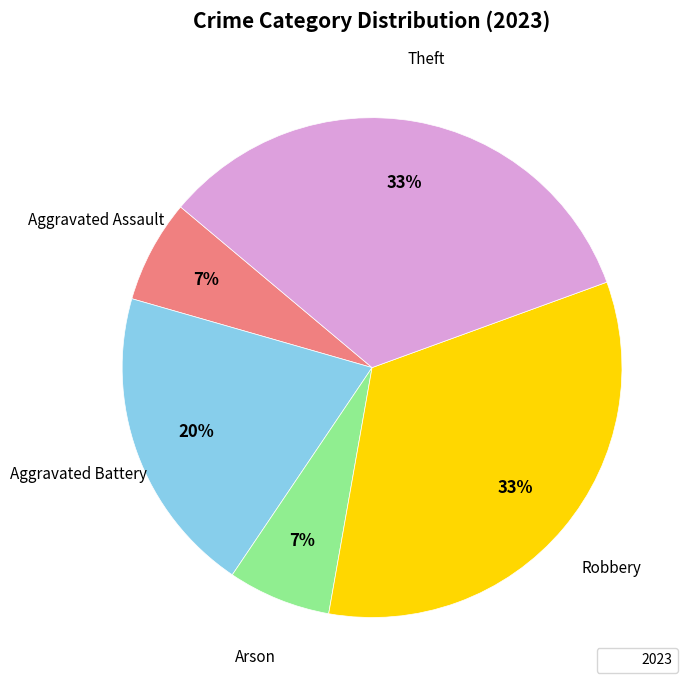

To the nearest percent, what is the average slice percentage?

20%